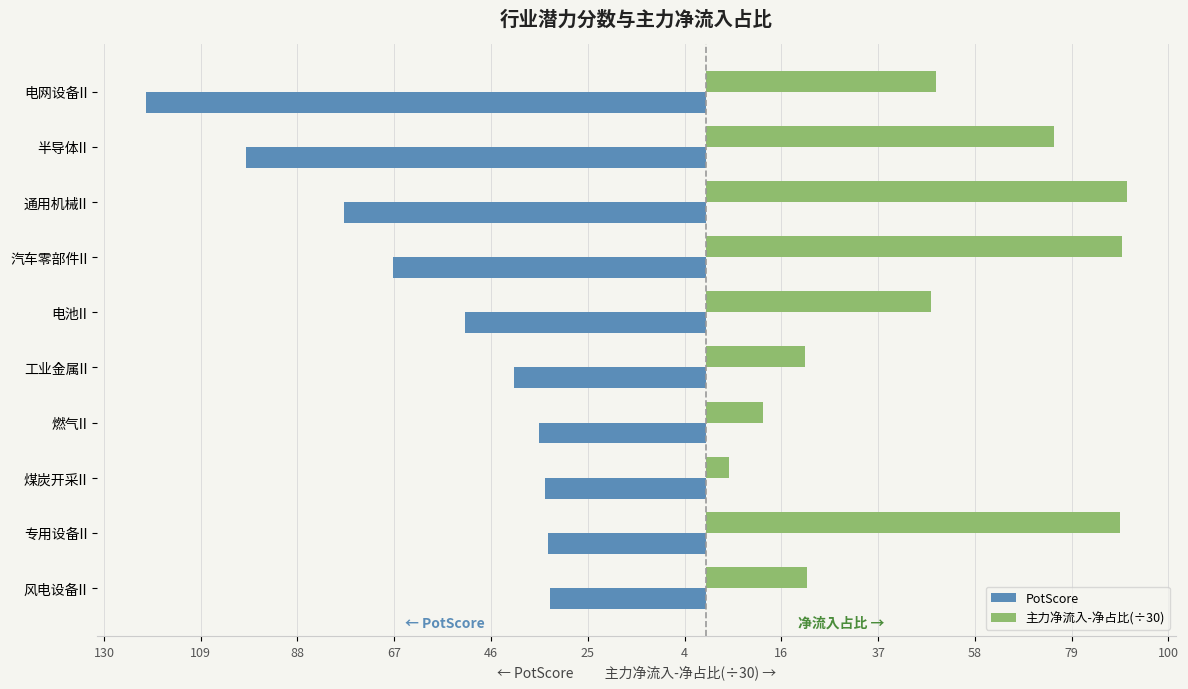

What are all the series names shown in the legend?

PotScore, 主力净流入-净占比(÷30)